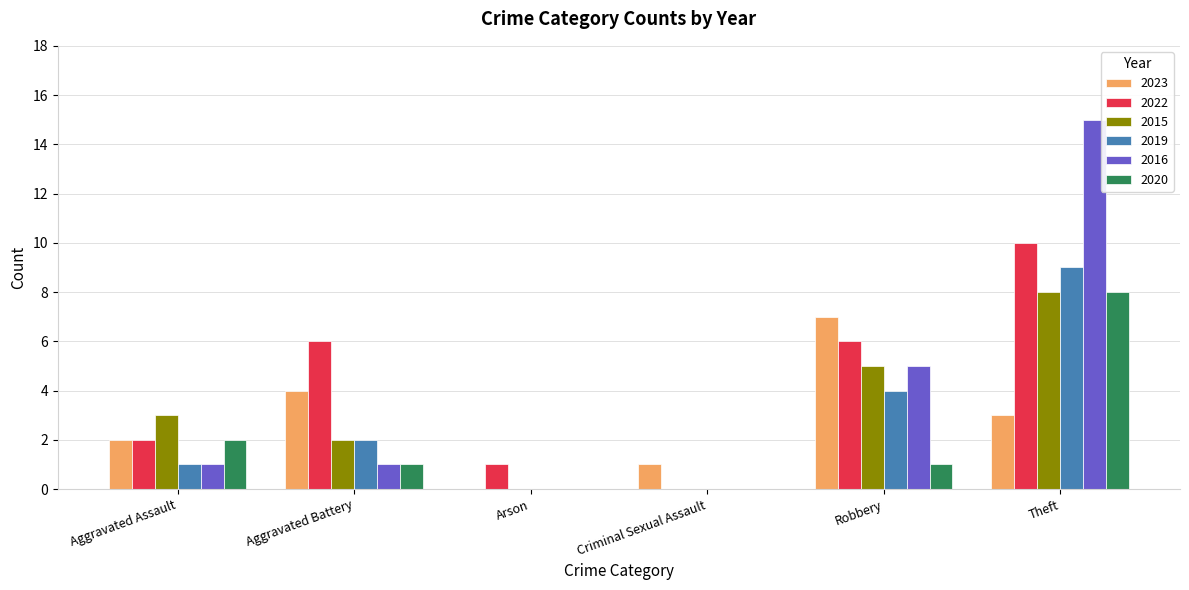

What is the sum of the 2015 values at Aggravated Battery and Theft?

10